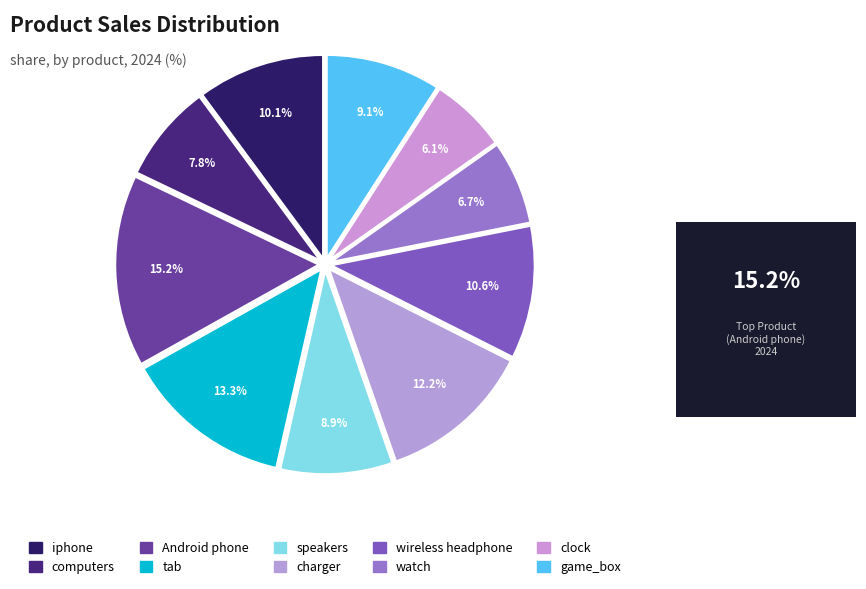

Is charger the majority of the pie?

No